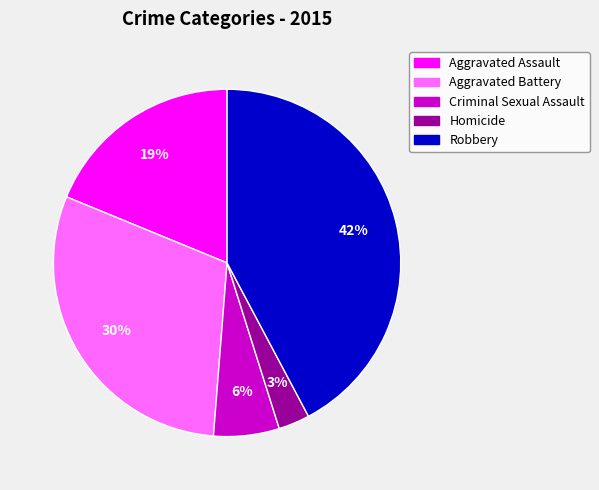

Is the sum of Robbery and Aggravated Assault greater than half?

Yes